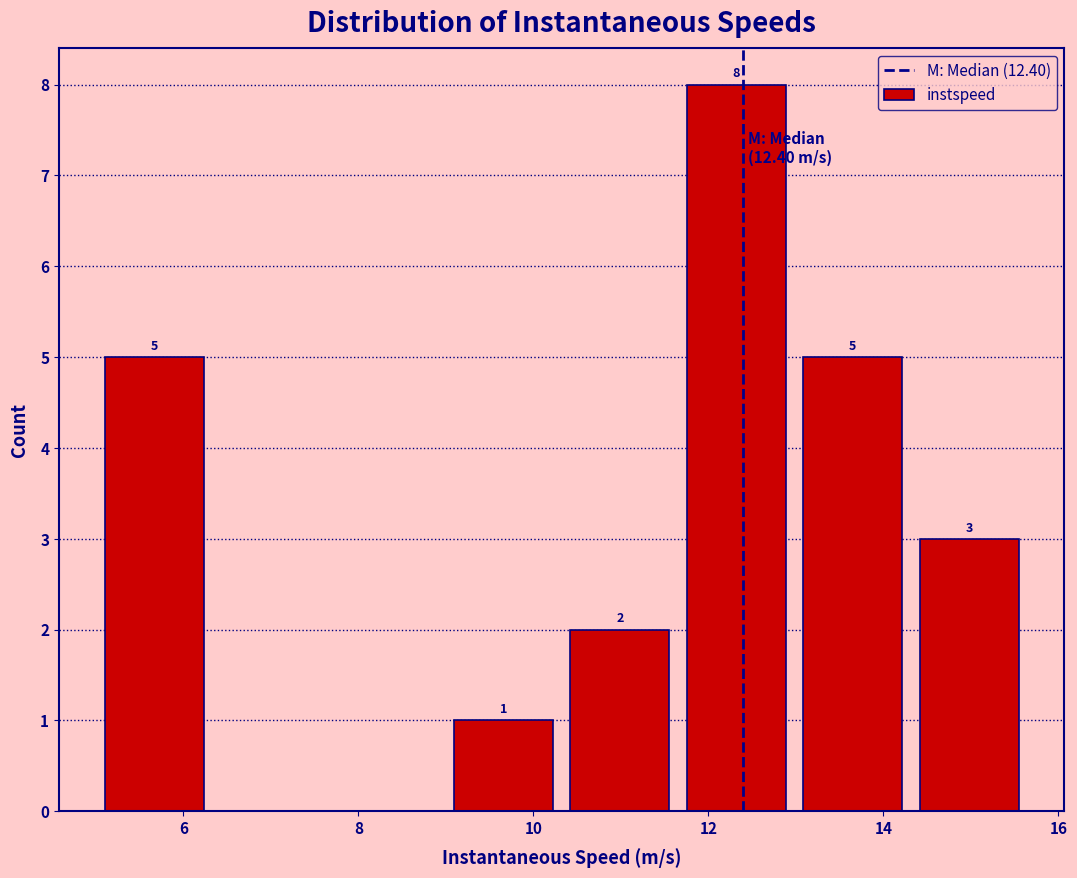

Over which range of the x-axis is the bar tallest?

11.6 to 13.0